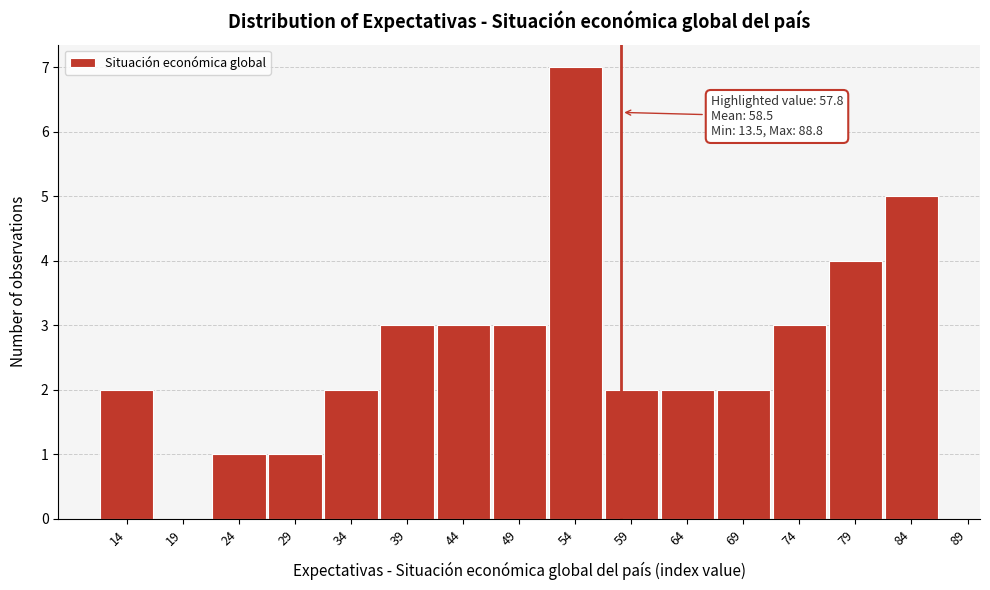

Reading right to left, what are all the values shown in this chart?

84=5	79=4	74=3	69=2	64=2	59=2	54=7	49=3	44=3	39=3	34=2	29=1	24=1	19=0	14=2